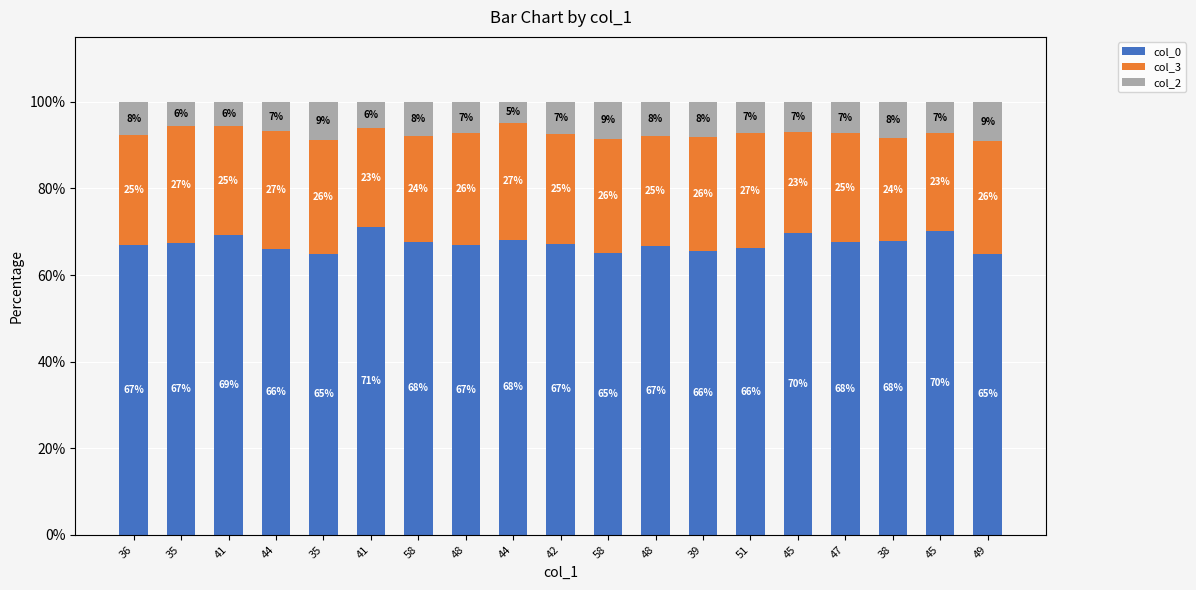

What are all the series names shown in the legend?

col_0, col_3, col_2